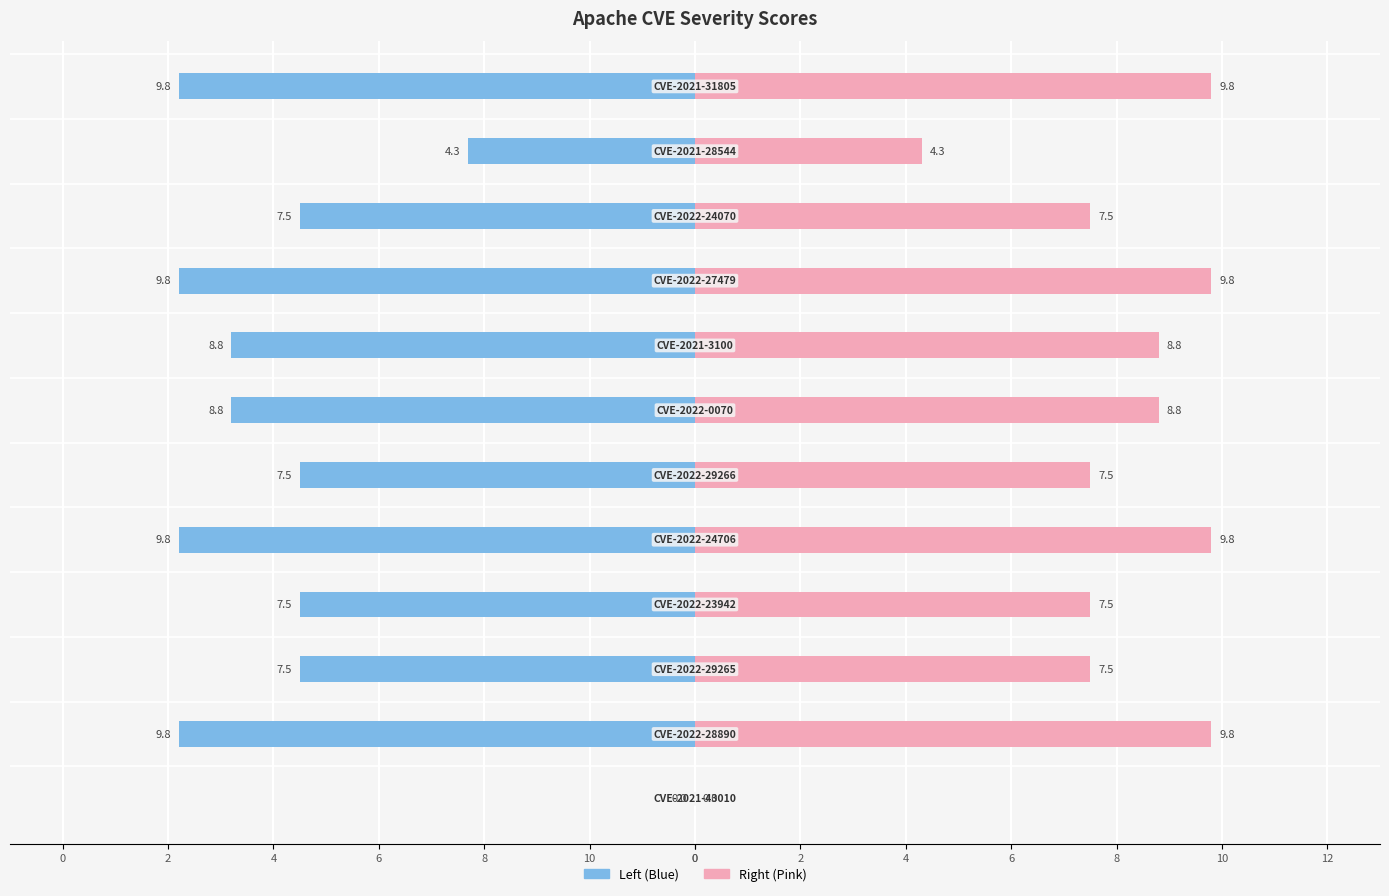

Reading left to right, list all the values displayed in this chart.

Severity (Left): 0.0	-9.8	-7.5	-7.5	-9.8	-7.5	-8.8	-8.8	-9.8	-7.5	-4.3	-9.8
Severity (Right): 0.0	9.8	7.5	7.5	9.8	7.5	8.8	8.8	9.8	7.5	4.3	9.8